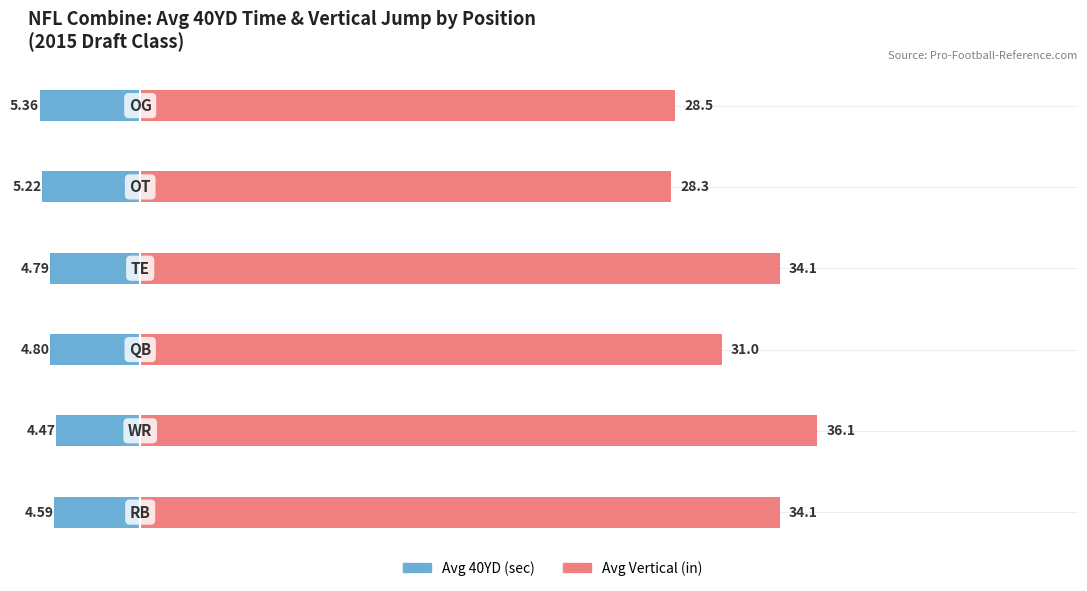

True or false: Avg 40YD has a value of -5.4 at 5.

True